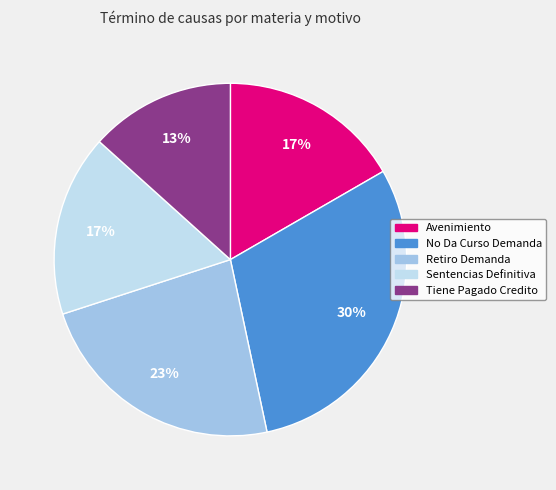

Approximately how many times larger is the value at No Da Curso Demanda compared to Sentencias Definitiva?

1.8